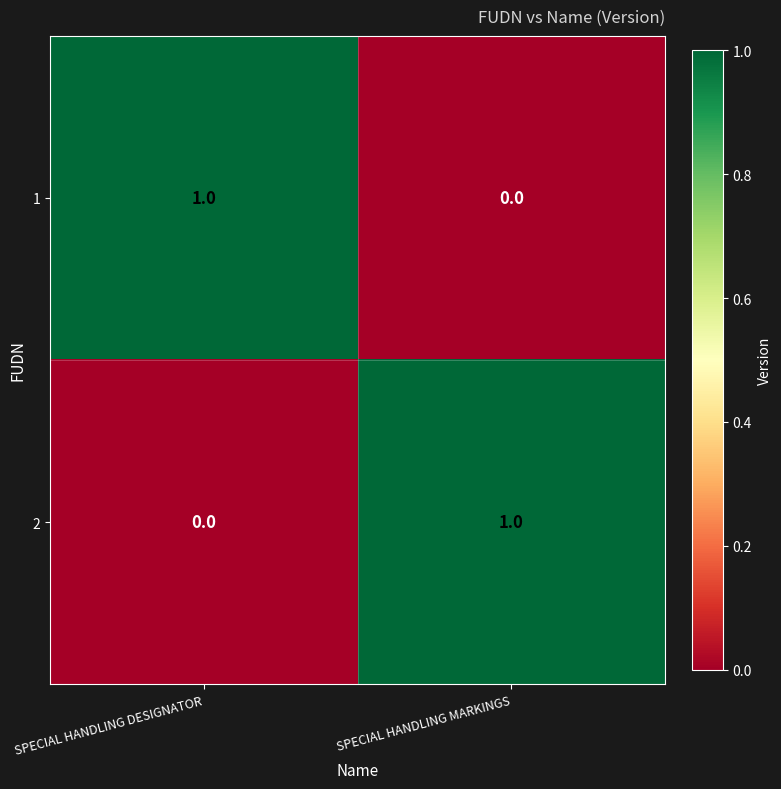

The value of 2 at SPECIAL HANDLING MARKINGS is 0. True or false?

False